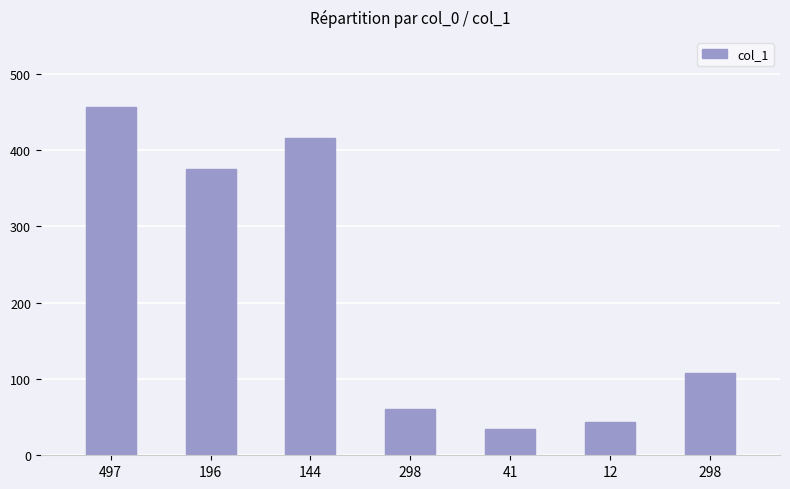

Are the bars horizontal?

No